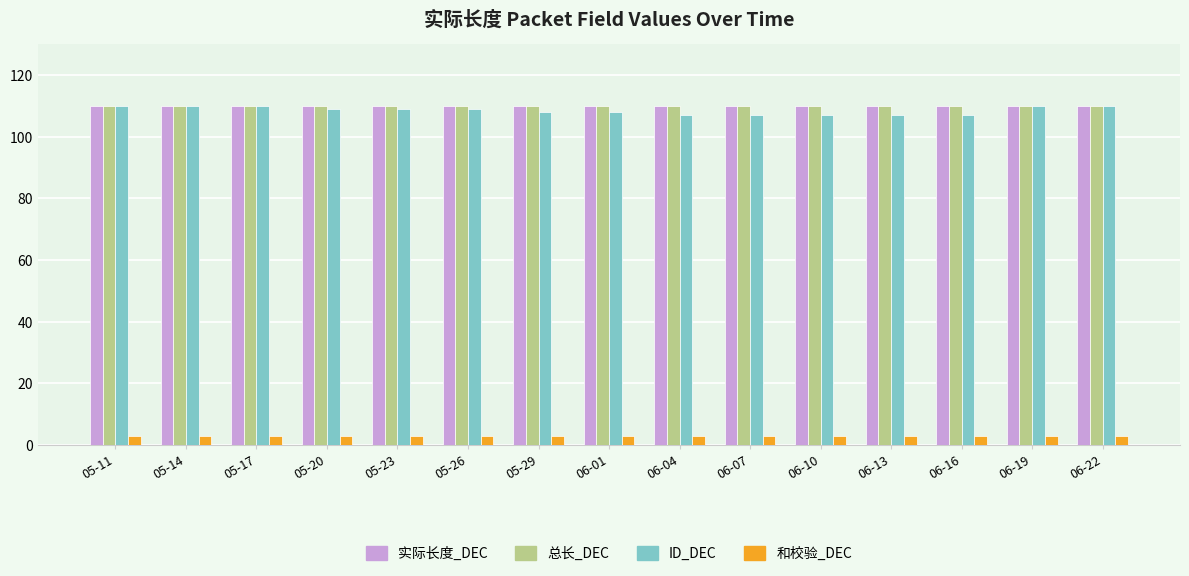

The value of 实际长度_DEC at 06-16 is 37. True or false?

False